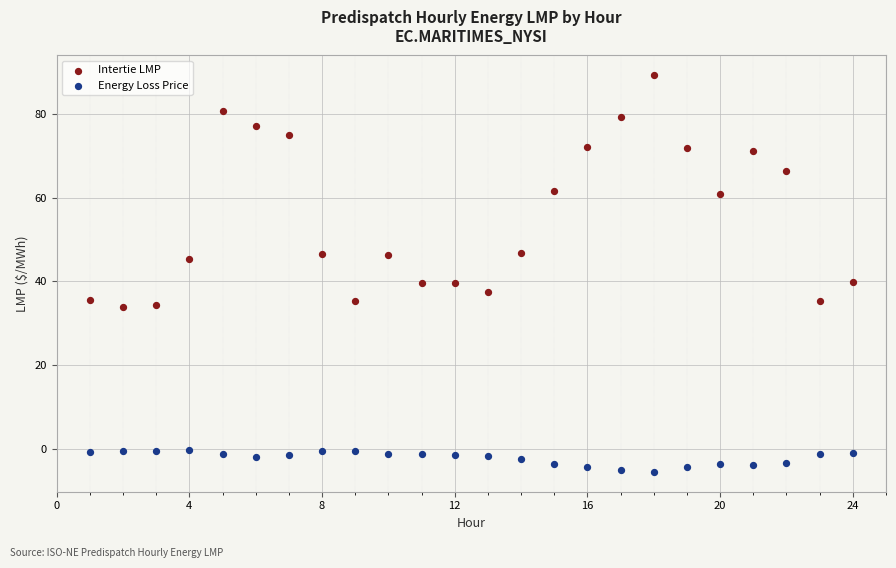

Across all data points, what is the range of Y values (max minus min)?

94.7